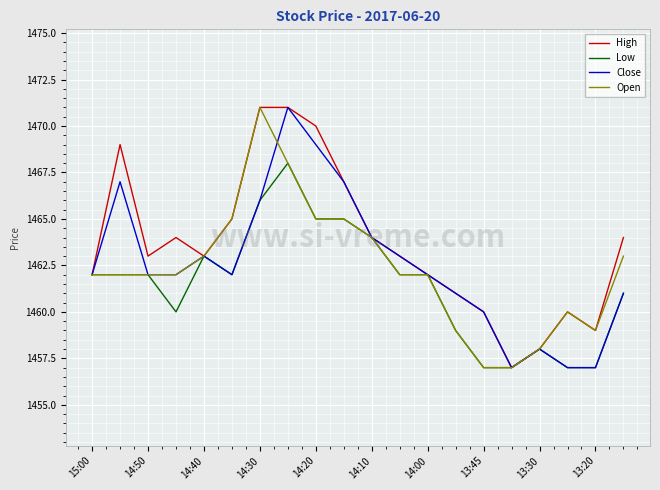

Which series has the largest total across all categories?

High